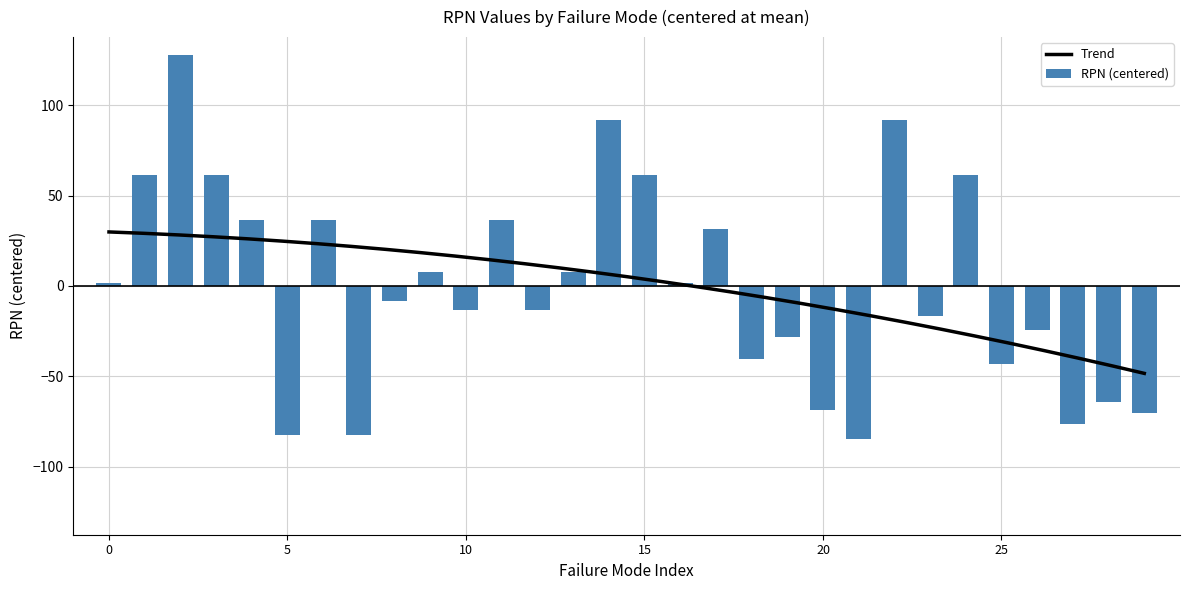

The value at 21 is -84.4. True or false?

True